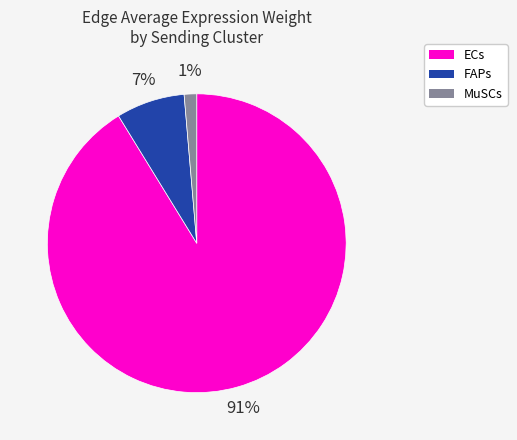

Is it true that FAPs is 1% of the pie?

False